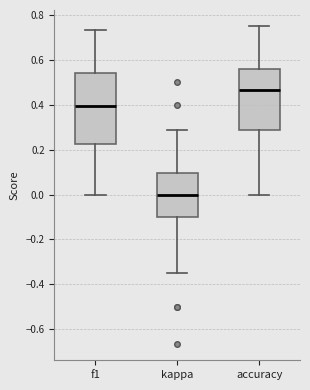

Reading left to right, transcribe this box plot: for each box, give where its median line is, the range the box spans, and where its two whiskers end, as read against the y-axis. The values are not printed on the chart, so give them approximately, as read against the axis.

f1: median 0.40, box 0.22 to 0.54, whiskers 0.00 to 0.74
kappa: median 0.00, box -0.10 to 0.10, whiskers -0.34 to 0.28
accuracy: median 0.46, box 0.28 to 0.56, whiskers 0.00 to 0.76